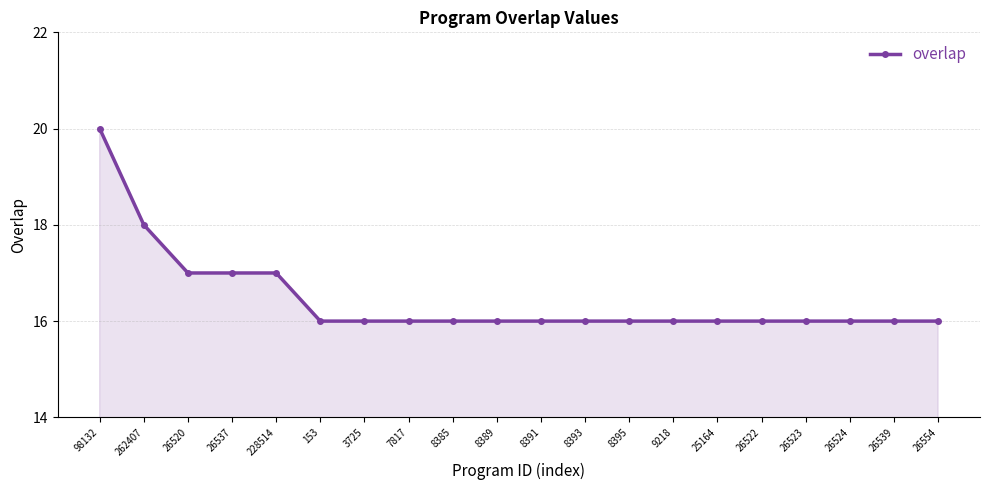

What is the ratio of the value at 8395 to the value at 3725?

1.0